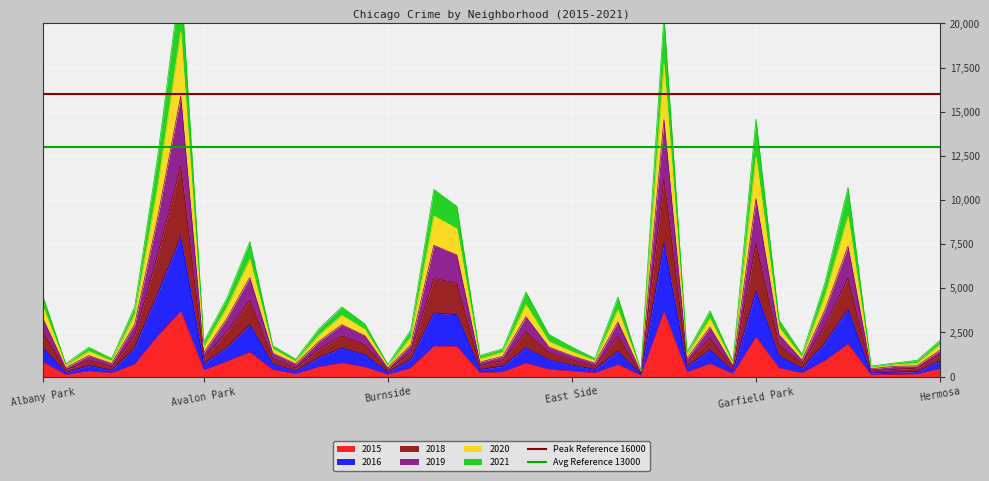

Between Albany Park and Avalon Park, which is larger?

Albany Park